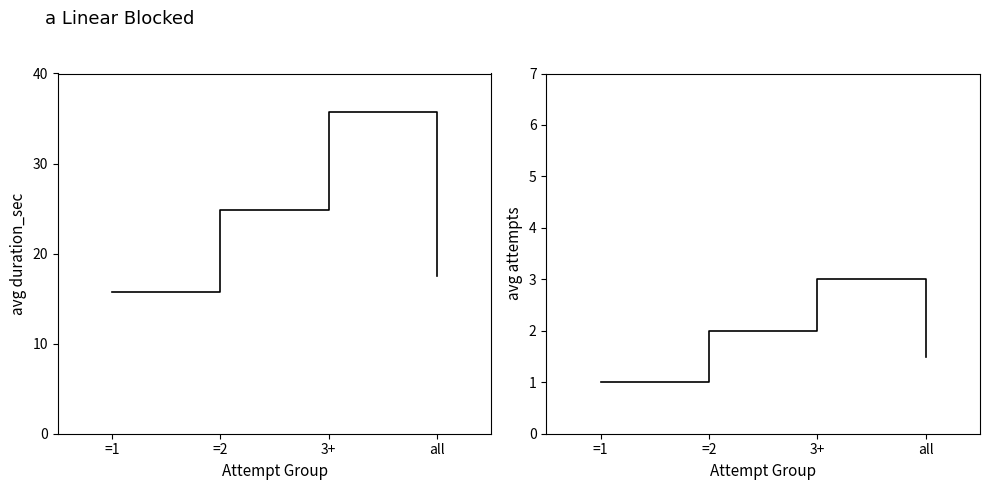

What is the label of the 2nd point from the left?

=2